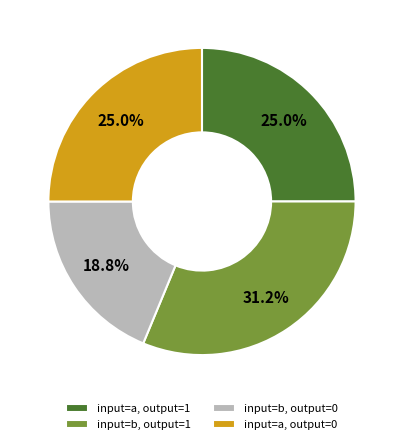

To the nearest percent, what percentage of the pie is input=a, output=0?

25%